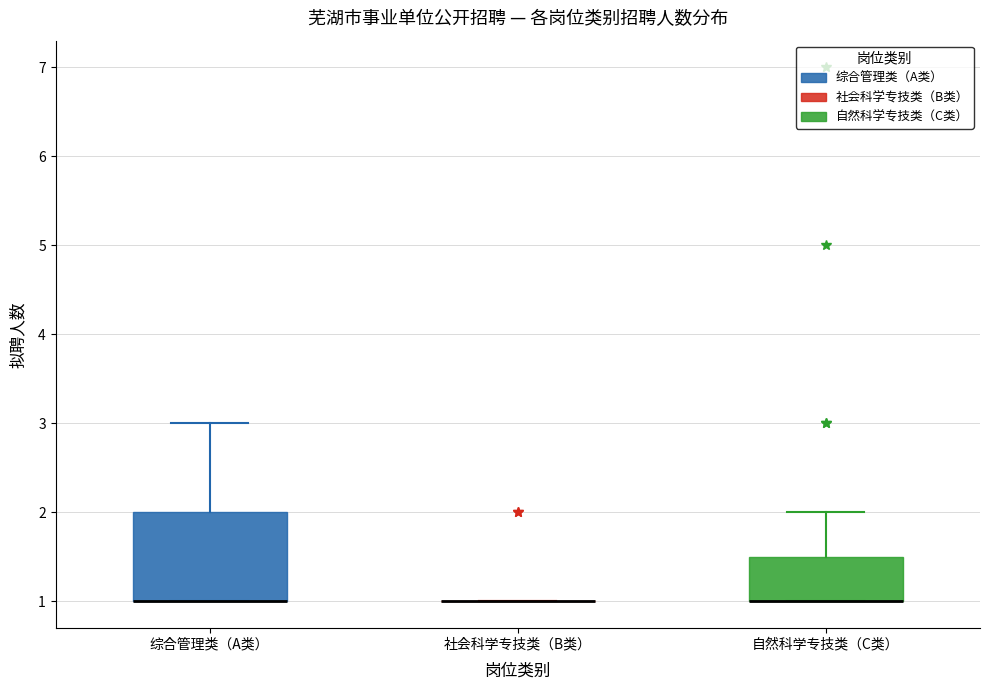

Which box is the tallest, from its lower edge to its upper edge?

综合管理类（A类）